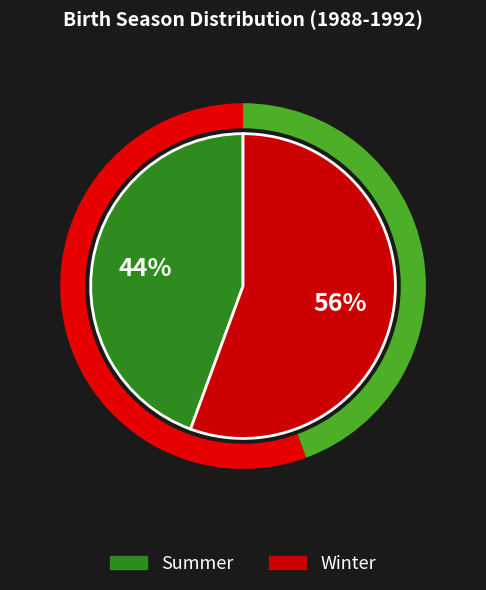

Is there a majority slice in this chart?

Yes